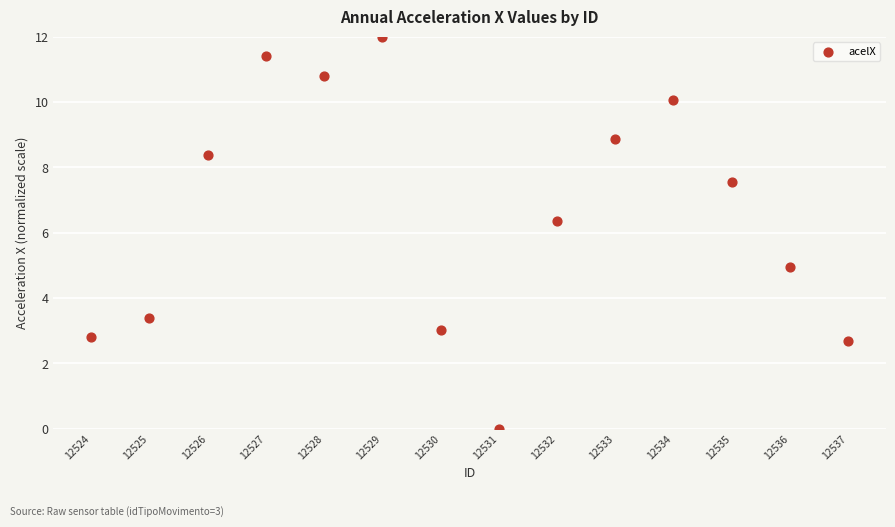

What Y value in the scatter plot is closest to 6?

6.4